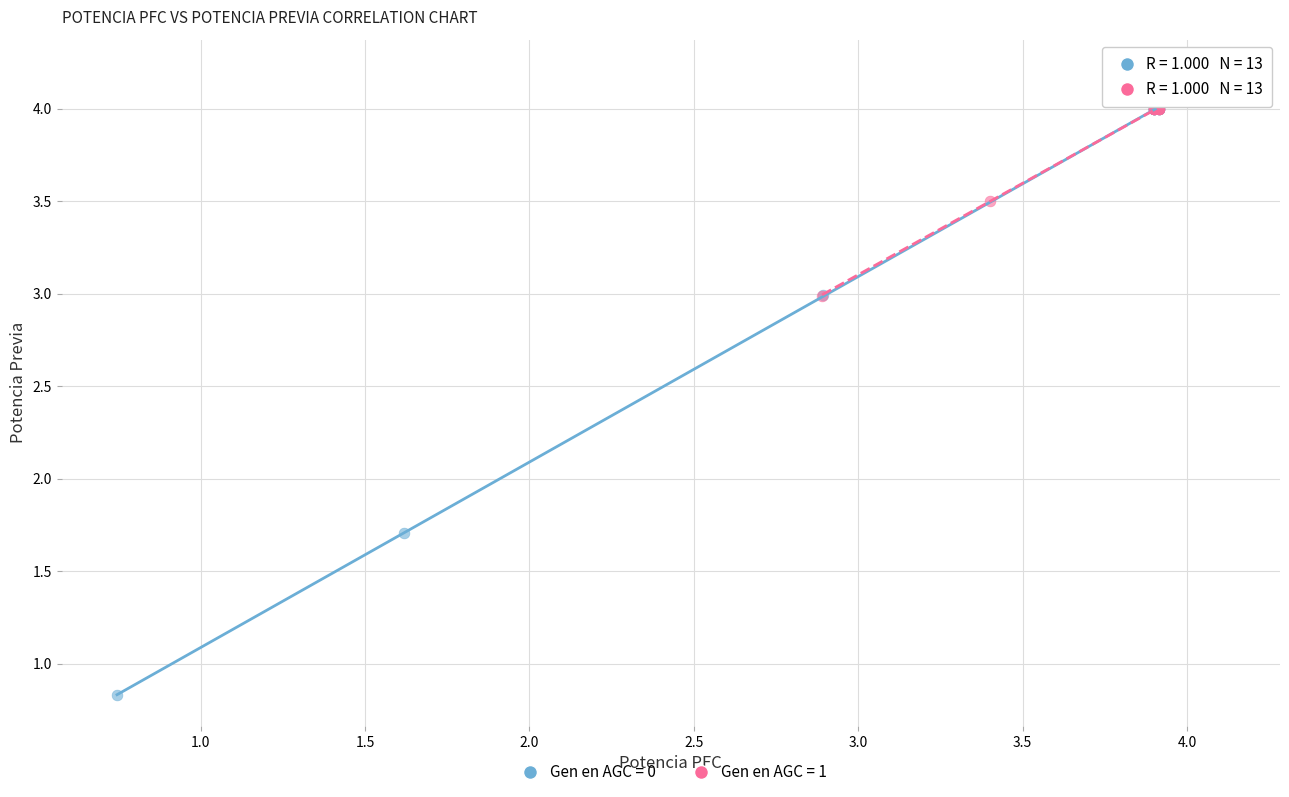

Which series reaches the minimum Y coordinate?

Gen en AGC = 0